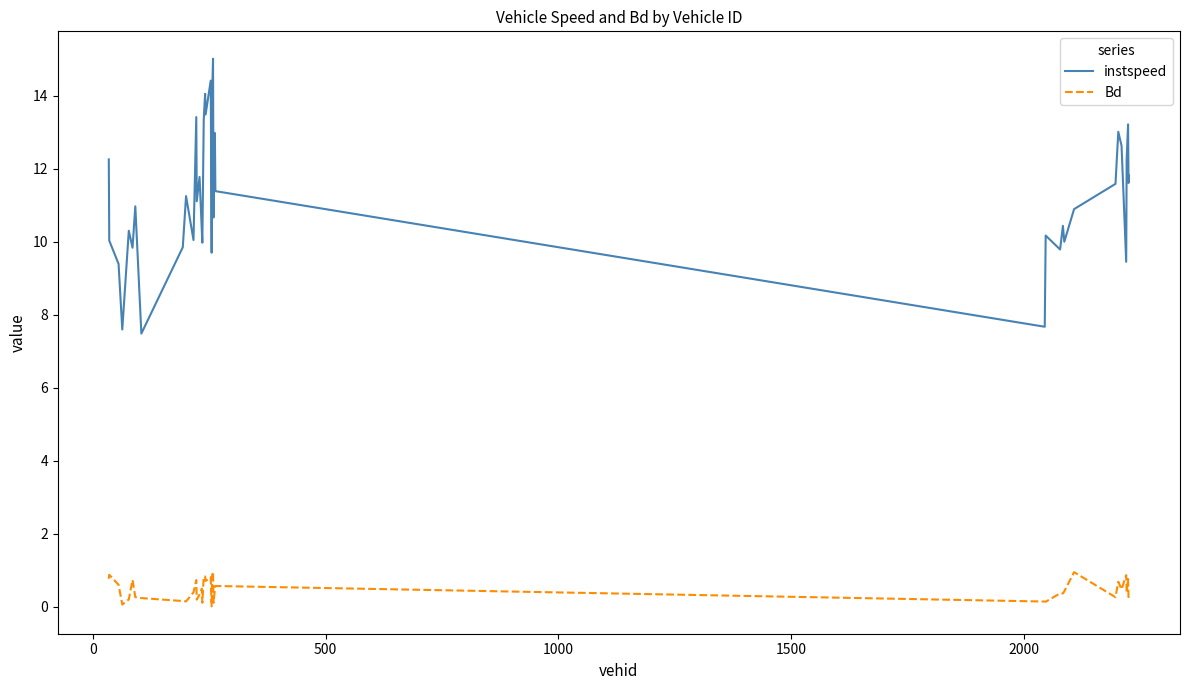

What is the maximum value shown in the chart?

15.0